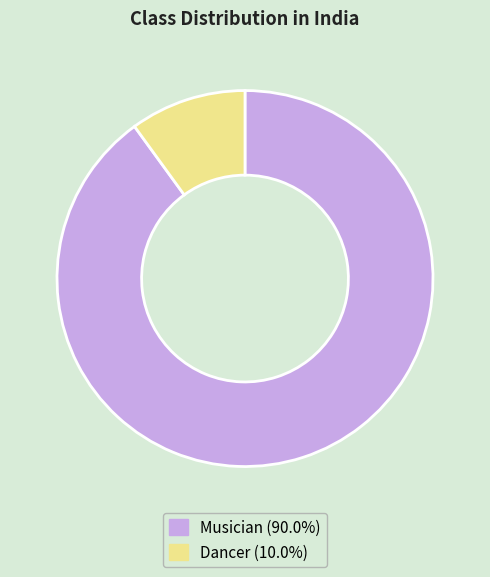

Rank the categories by value from highest to lowest.

Musician, Dancer